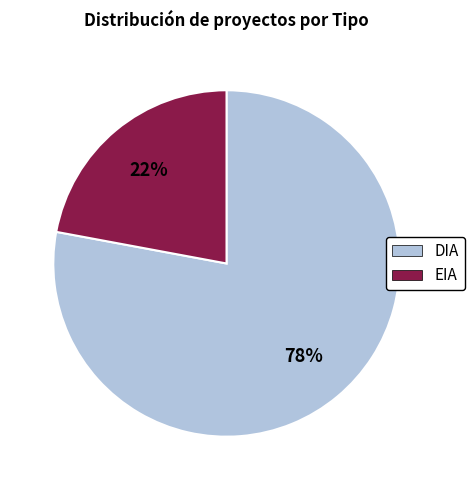

How many slices are in this pie chart?

2